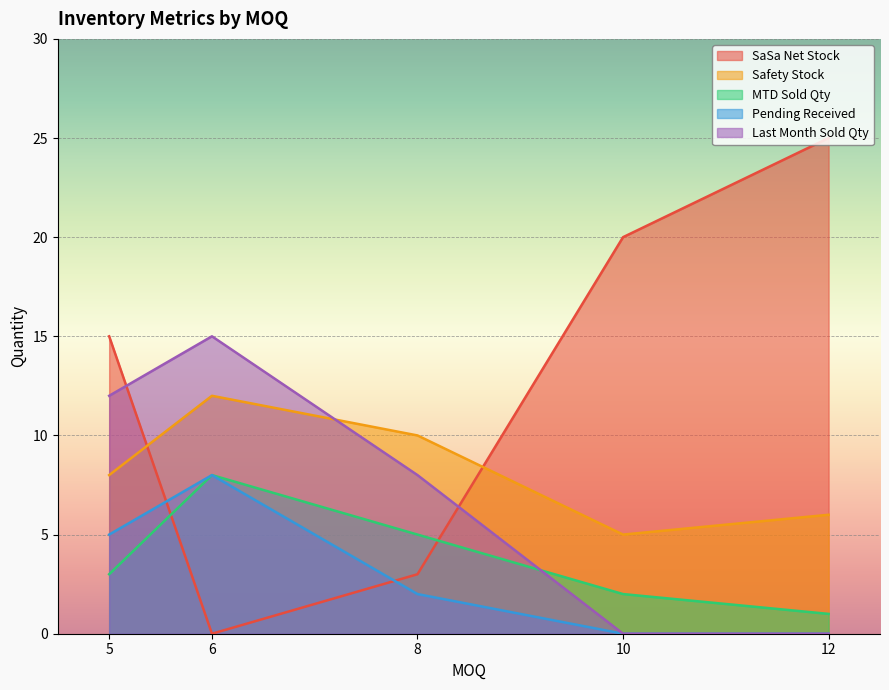

In MTD Sold Qty, how many points are lower than both neighbors (excluding endpoints)?

0